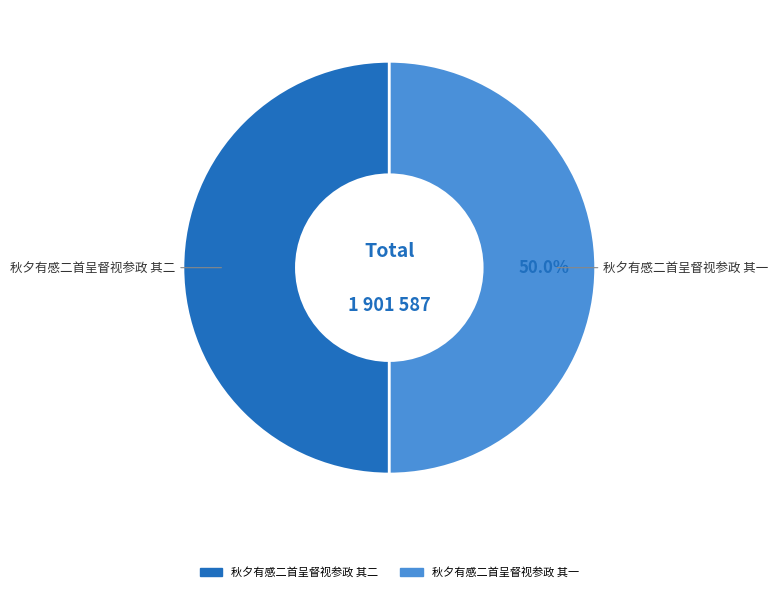

Approximately how many times larger is the value at 秋夕有感二首呈督视参政 其一 compared to 秋夕有感二首呈督视参政 其二?

1.0